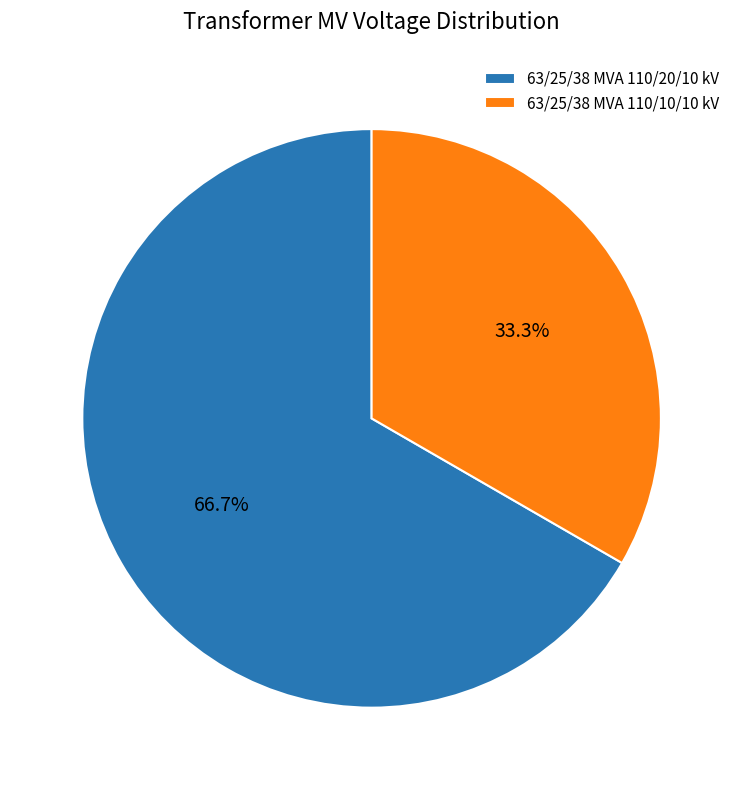

The 63/25/38 MVA 110/10/10 kV slice represents 33% of the pie. True or false?

True